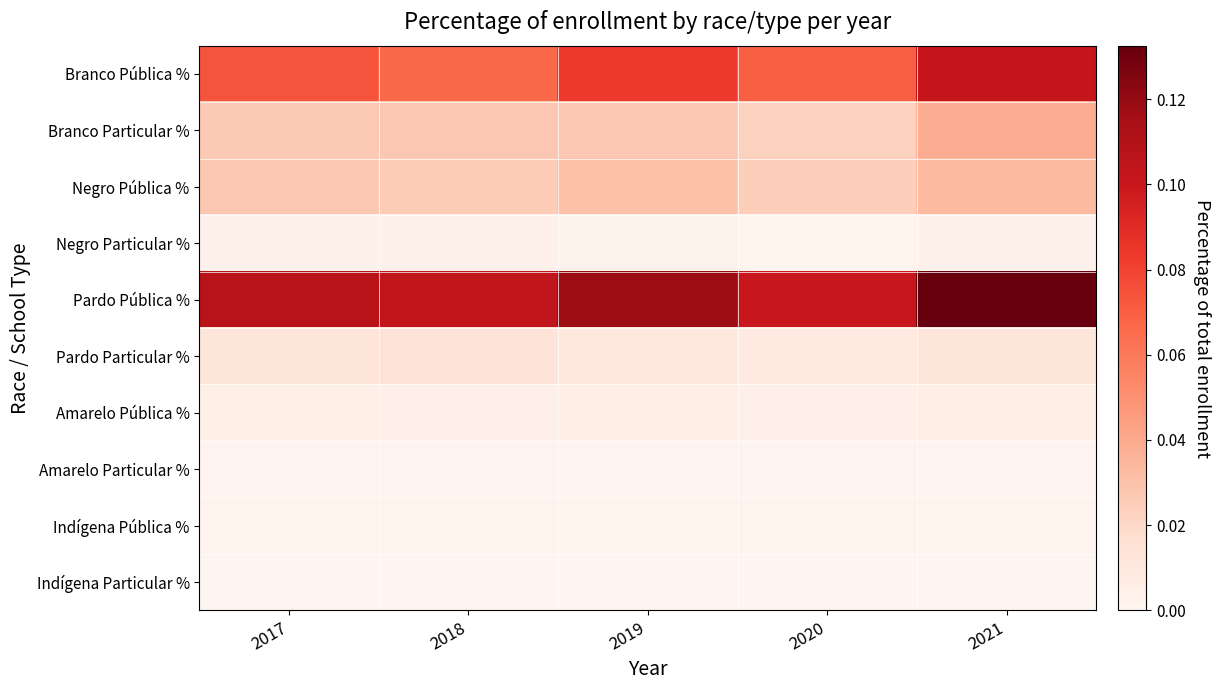

Reading left to right, list all the values displayed in this chart.

Branco Pública %: 2017=0.1	2018=0.1	2019=0.1	2020=0.1	2021=0.1
Branco Particular %: 2017=0.0	2018=0.0	2019=0.0	2020=0.0	2021=0.0
Negro Pública %: 2017=0.0	2018=0.0	2019=0.0	2020=0.0	2021=0.0
Negro Particular %: 2017=0.0	2018=0.0	2019=0.0	2020=0.0	2021=0.0
Pardo Pública %: 2017=0.1	2018=0.1	2019=0.1	2020=0.1	2021=0.1
Pardo Particular %: 2017=0.0	2018=0.0	2019=0.0	2020=0.0	2021=0.0
Amarelo Pública %: 2017=0.0	2018=0.0	2019=0.0	2020=0.0	2021=0.0
Amarelo Particular %: 2017=0.0	2018=0.0	2019=0.0	2020=0.0	2021=0.0
Indígena Pública %: 2017=0.0	2018=0.0	2019=0.0	2020=0.0	2021=0.0
Indígena Particular %: 2017=0.0	2018=0.0	2019=0.0	2020=0.0	2021=0.0